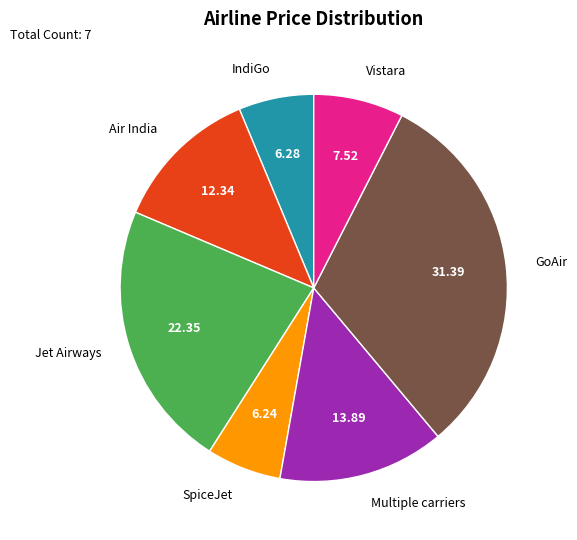

Does Multiple carriers represent more than half of the total?

No